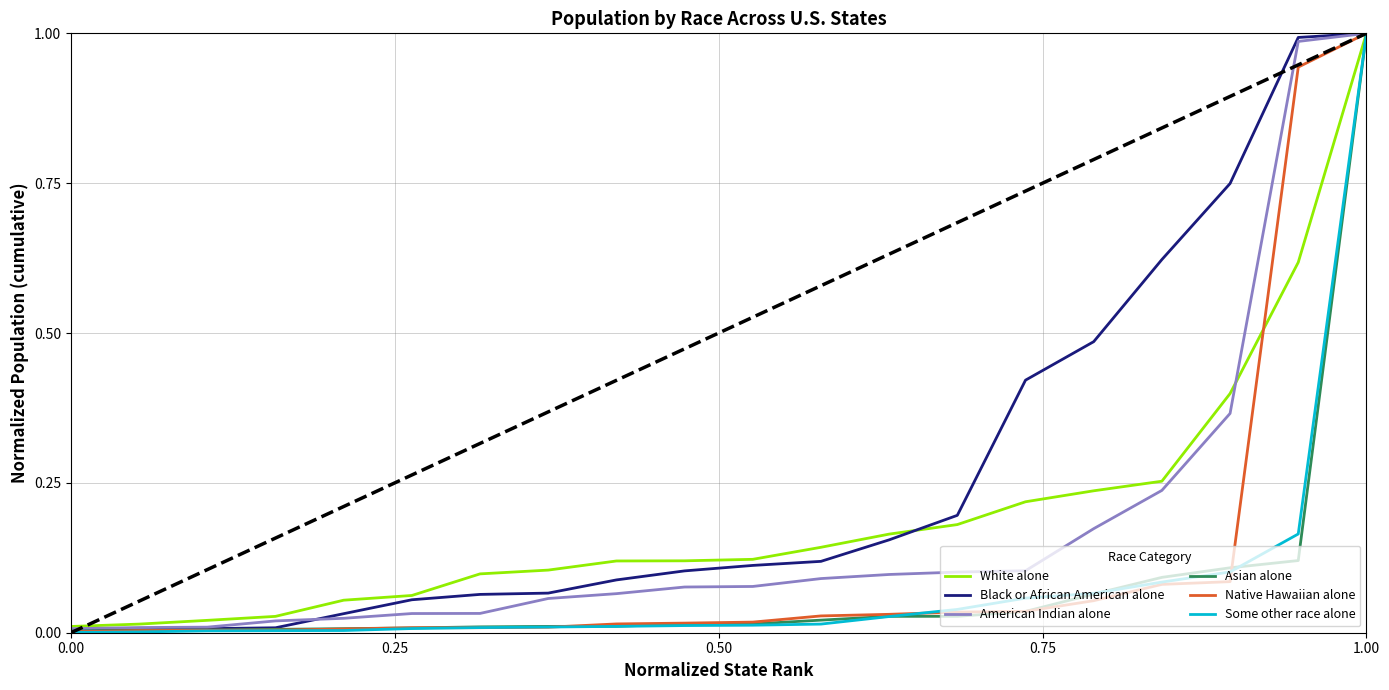

Which series has the largest total across all categories?

Black or African American alone